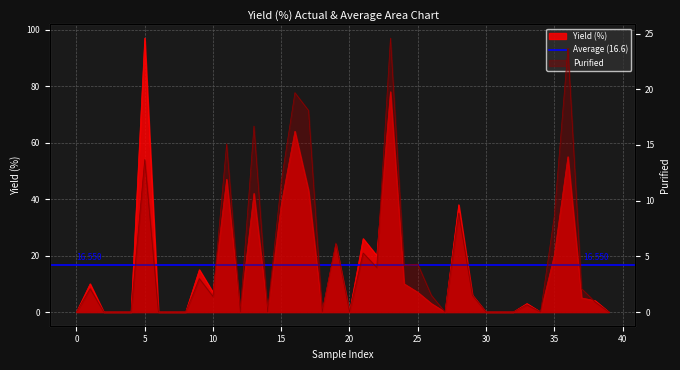

Which series changed the most between 28 and 38?

Yield